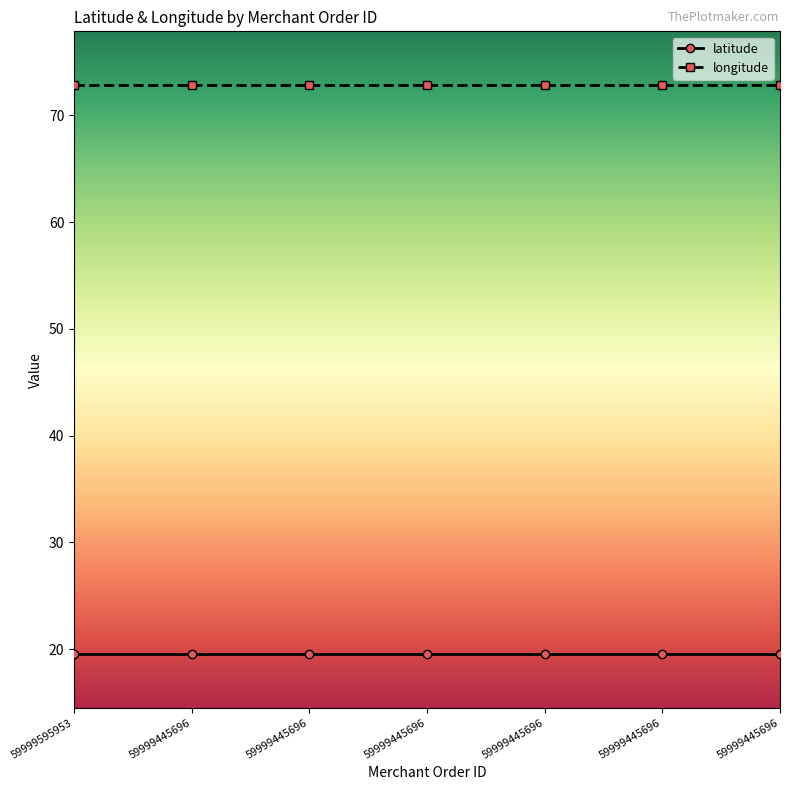

Reading left to right, list all the values displayed in this chart.

latitude: 19.5	19.5	19.5	19.5	19.5	19.5	19.5
longitude: 72.9	72.9	72.9	72.9	72.9	72.9	72.9